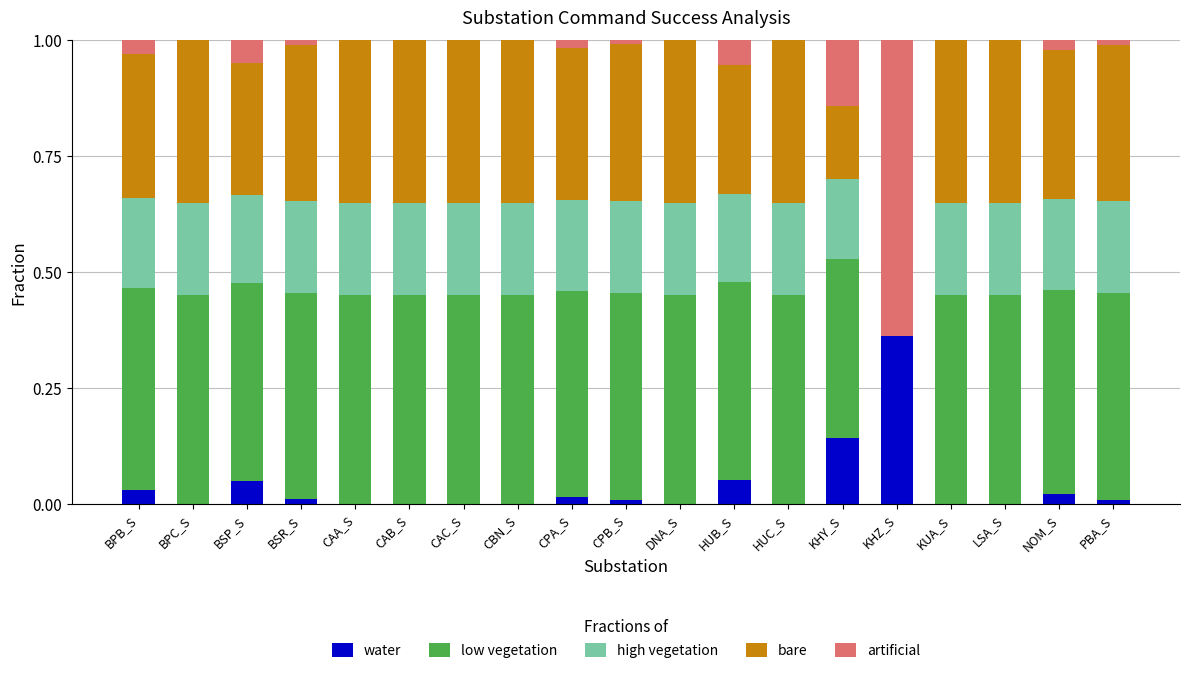

What is the spread (max minus min) of values at CPA_S?

0.4